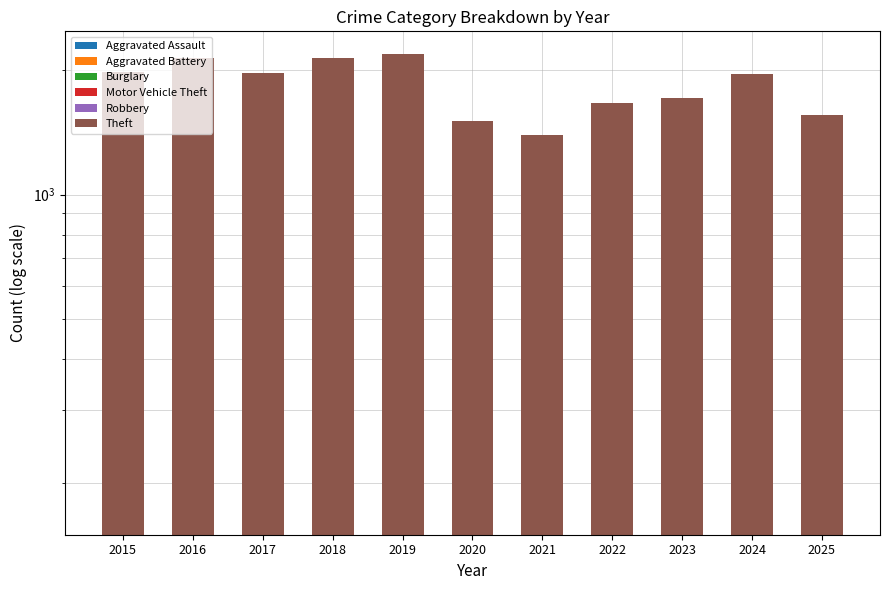

What is the approximate value of Aggravated Battery at 2017, to the nearest 5?

625